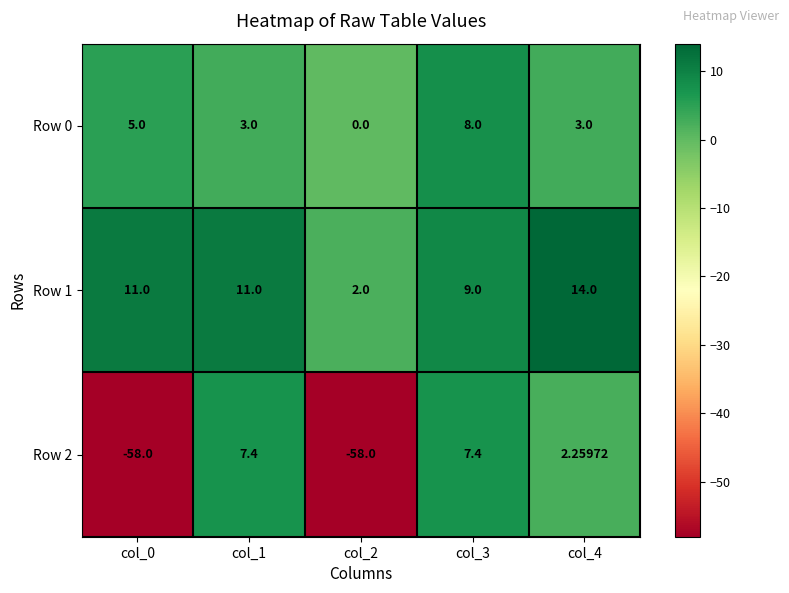

What is the greatest value displayed?

14.0